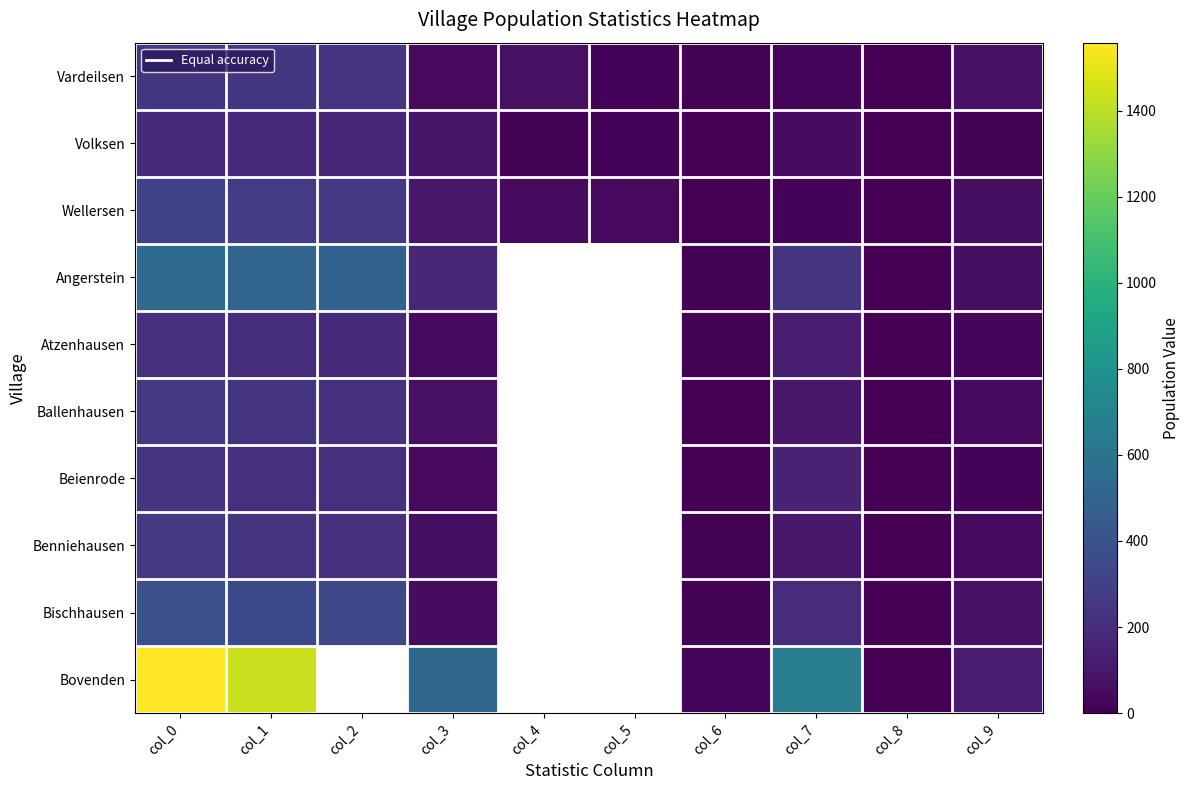

At which label is Beienrode closest to 118?

col_7